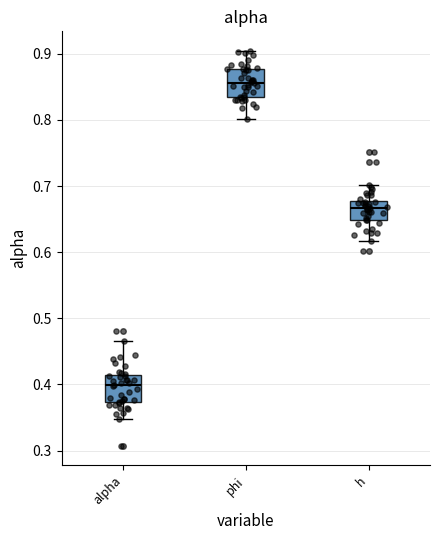

Where is the upper edge of the box for alpha on the y-axis? The values are not printed on the chart, so give them approximately, as read against the axis.

0.41